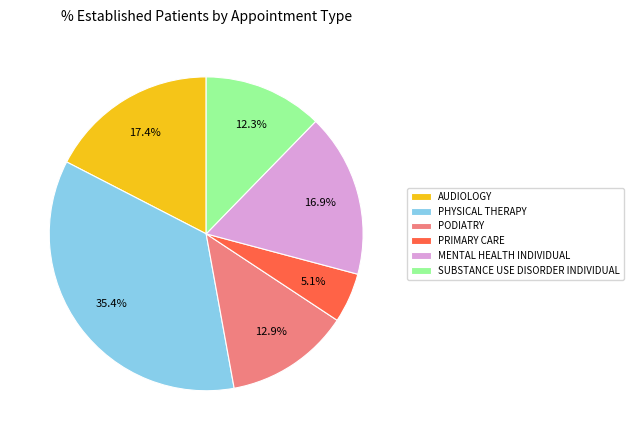

How many segments does this pie chart have?

6